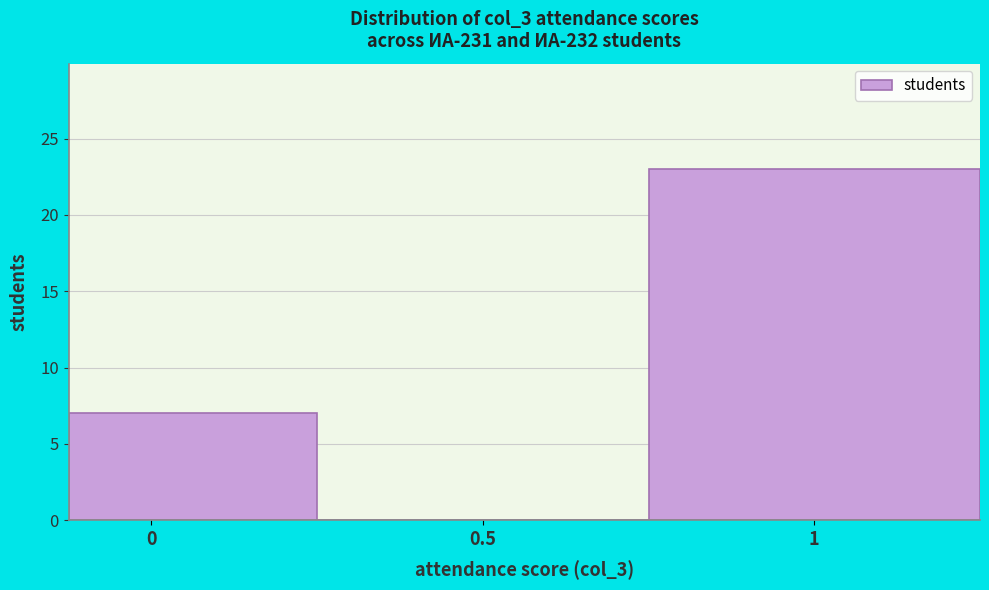

Which range on the x-axis has the tallest bar?

0.750 to 1.250